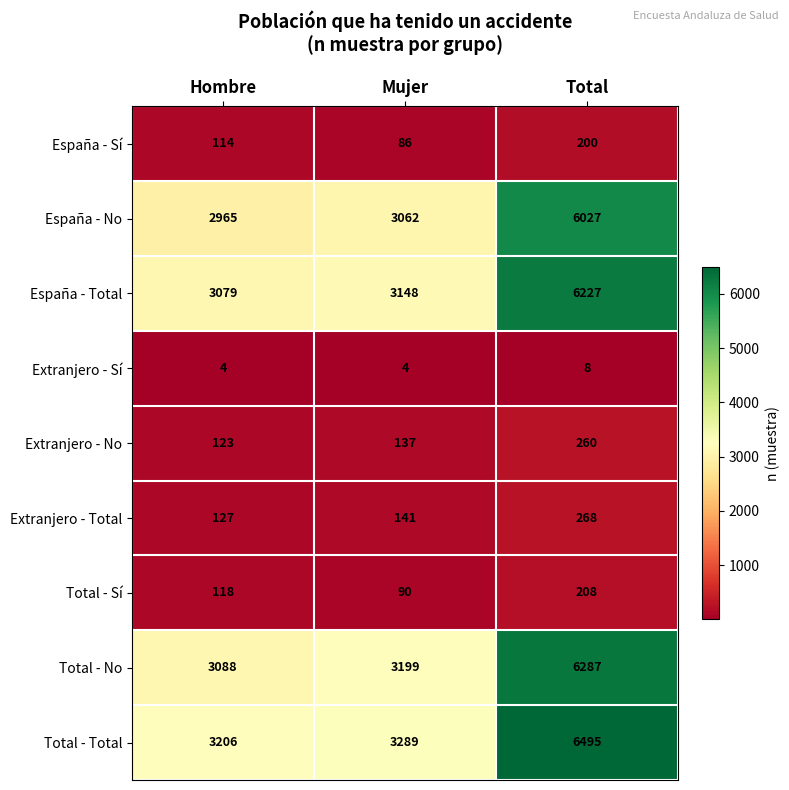

Which category has the lowest value in the Total - No series?

Hombre